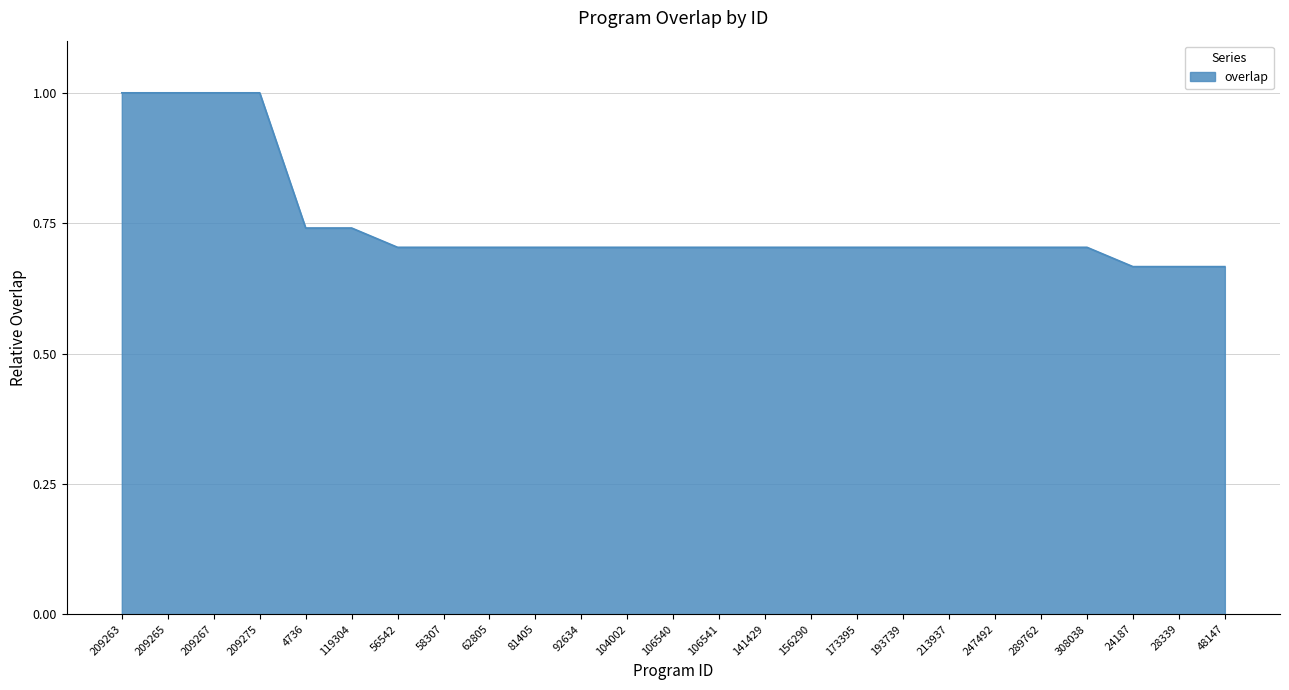

What is the greatest value displayed?

1.0